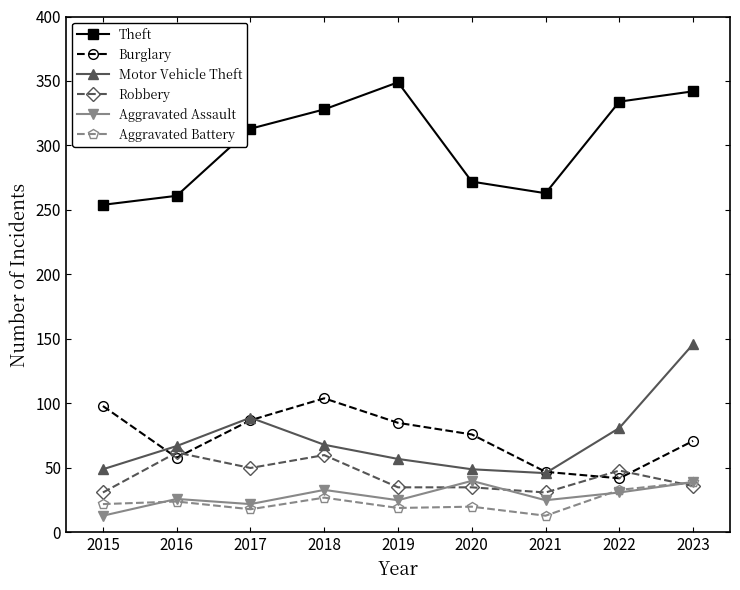

Is it true that Motor Vehicle Theft equals 15 at 2017?

False